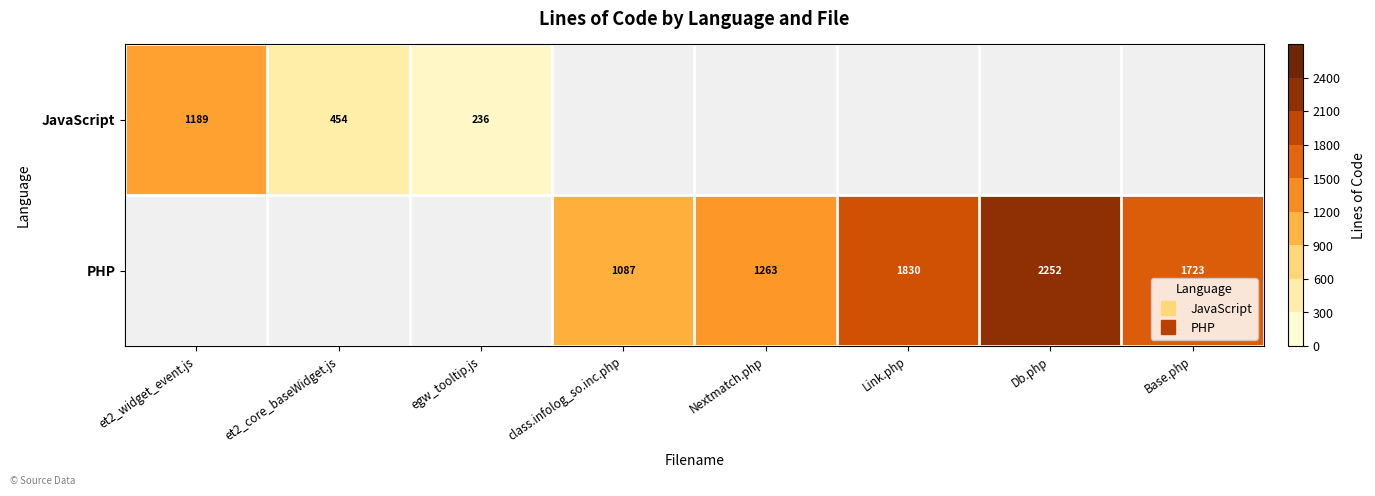

What is the greatest value displayed?

2252.0